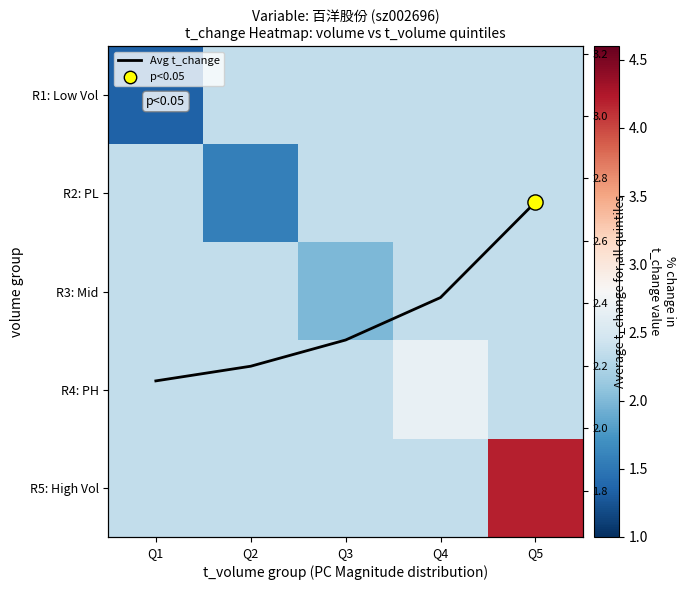

At which label does R1: Low Vol first exceed 2?

Q2